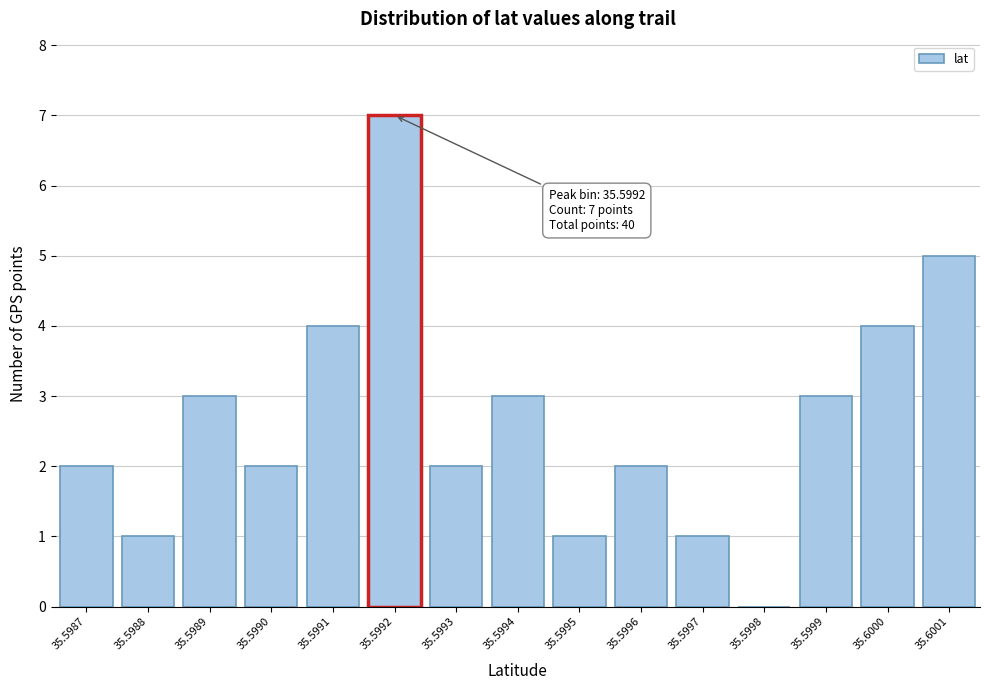

Reading right to left, what are all the values shown in this chart?

35.6001=5	35.6000=4	35.5999=3	35.5998=0	35.5997=1	35.5996=2	35.5995=1	35.5994=3	35.5993=2	35.5992=7	35.5991=4	35.5990=2	35.5989=3	35.5988=1	35.5987=2